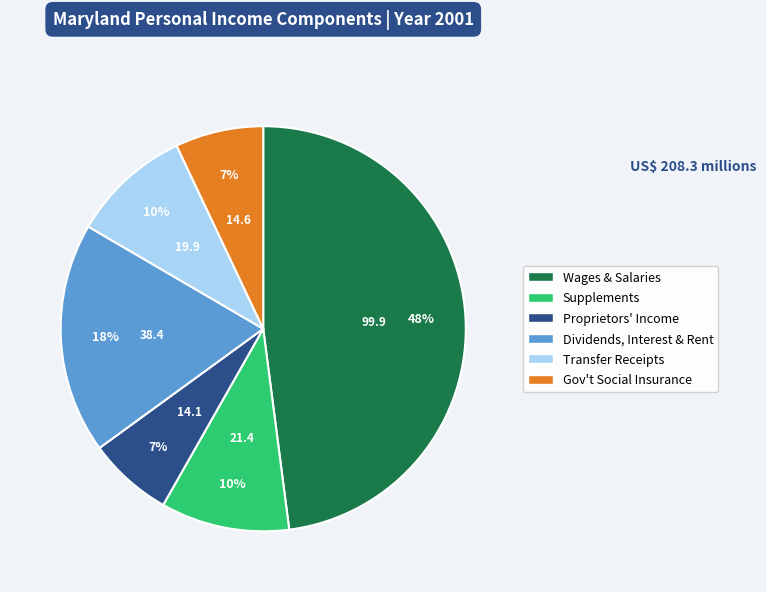

Is there a majority slice in this chart?

No